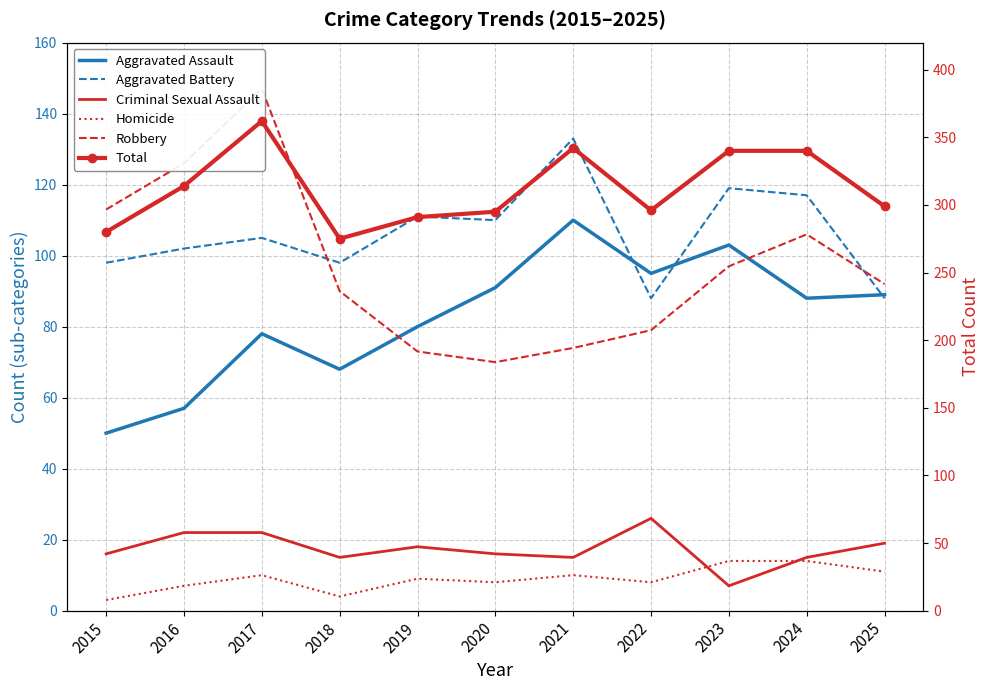

True or false: Robbery has a value of 68 at 2015.

False